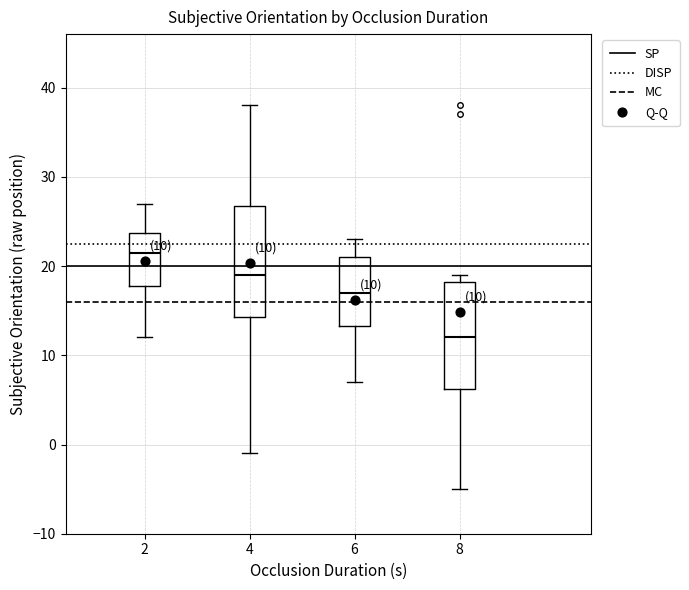

Which box's median line is the highest?

2